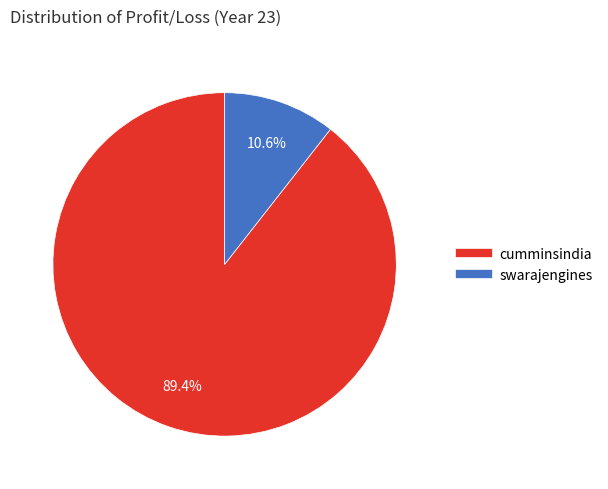

Which slice is the smallest?

swarajengines